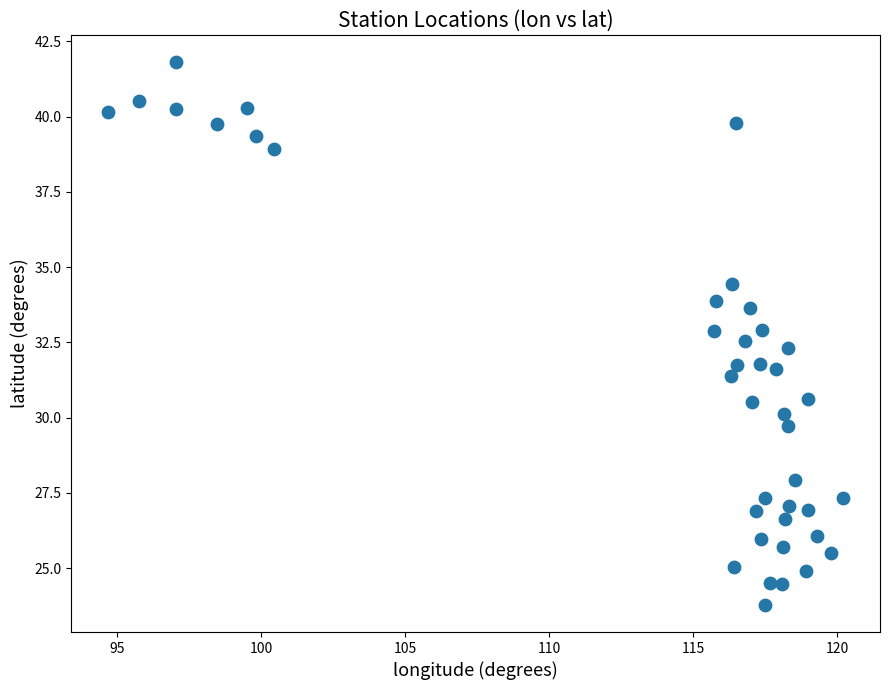

What is the range of Y values (max minus min)?

18.0